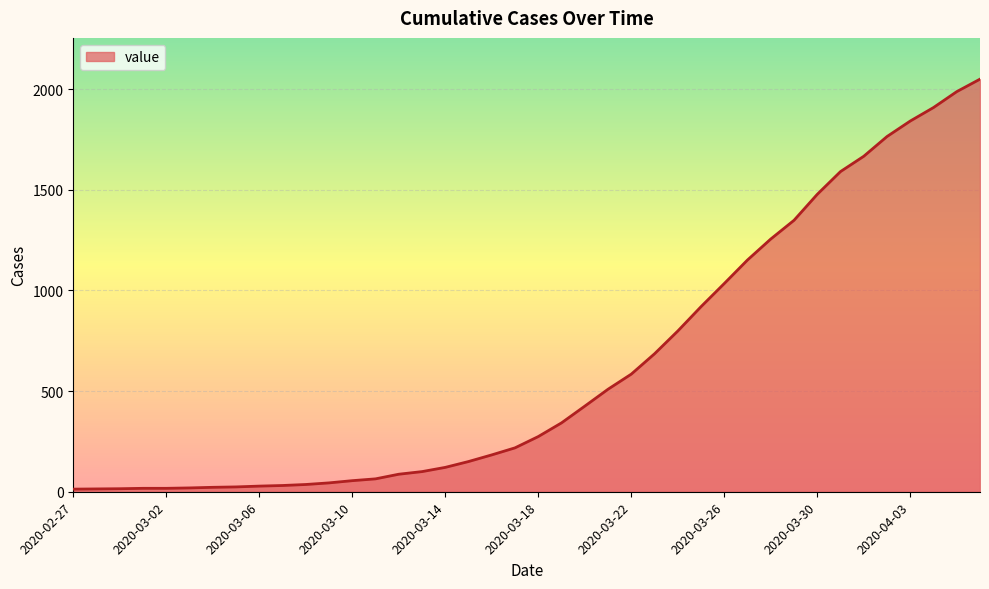

What is the greatest value displayed?

2049